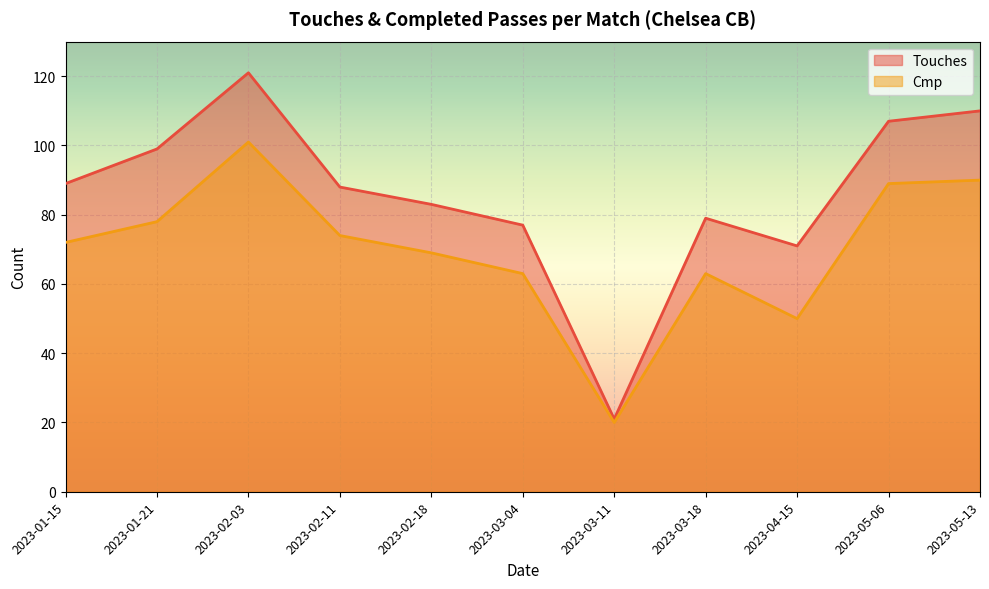

What is the difference between the maximum and second lowest values in the Touches series?

50